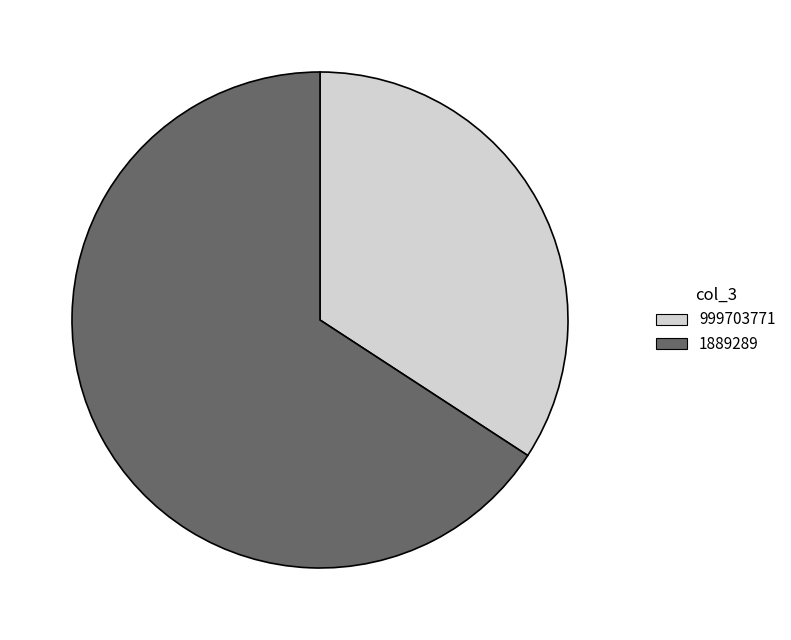

How many slices are in this pie chart?

2